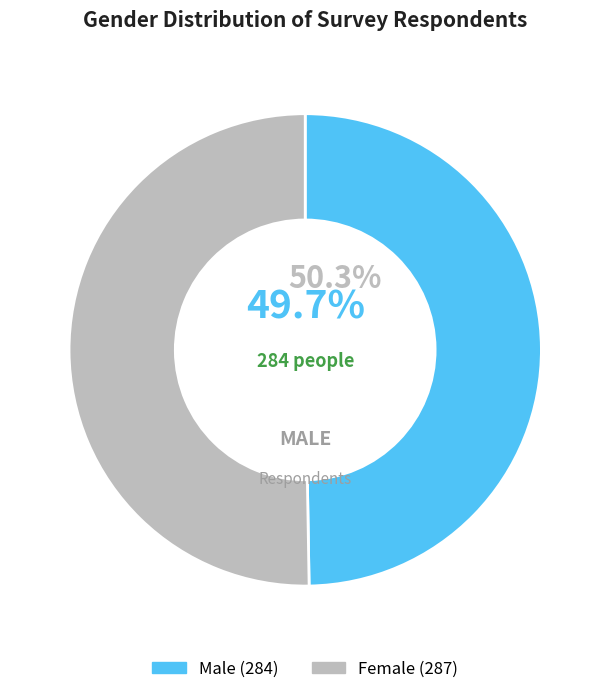

True or false: Female accounts for 58% of the total.

False